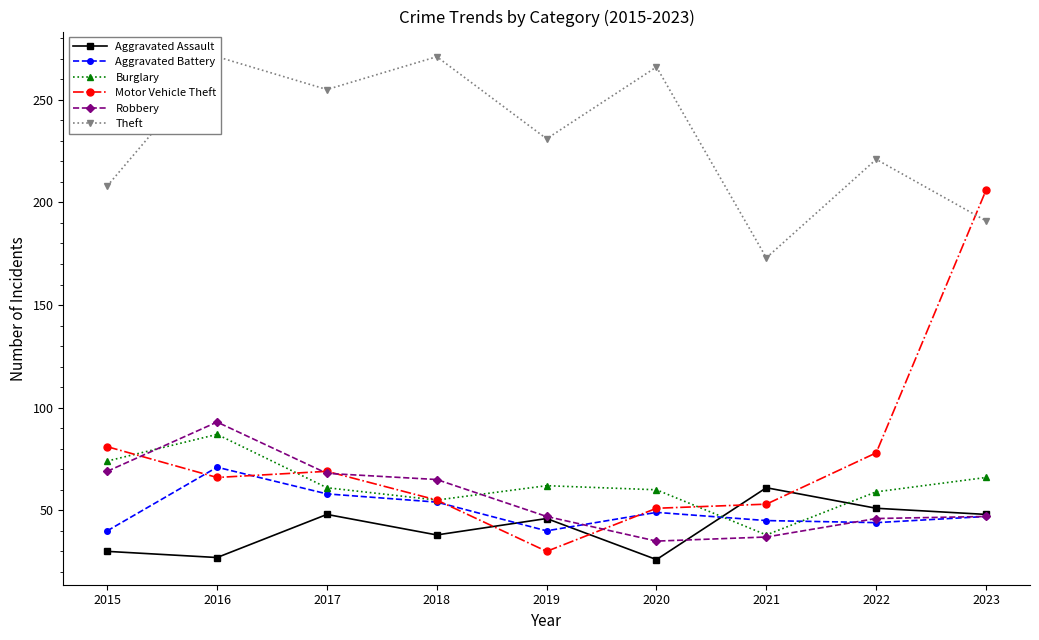

Between 2015 and 2017, which series saw the biggest shift?

Theft